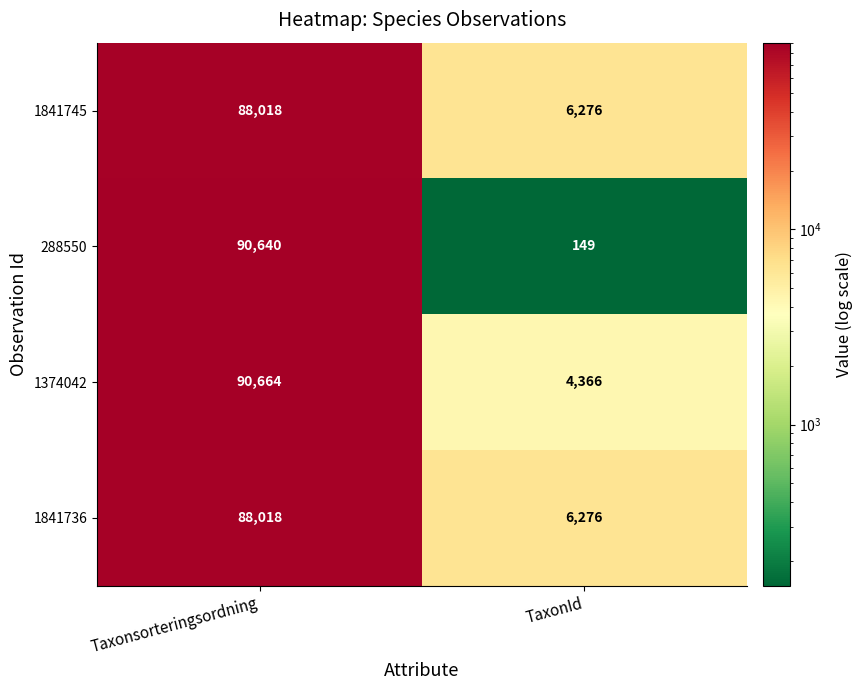

At which category is the sum across all series the highest?

Taxonsorteringsordning